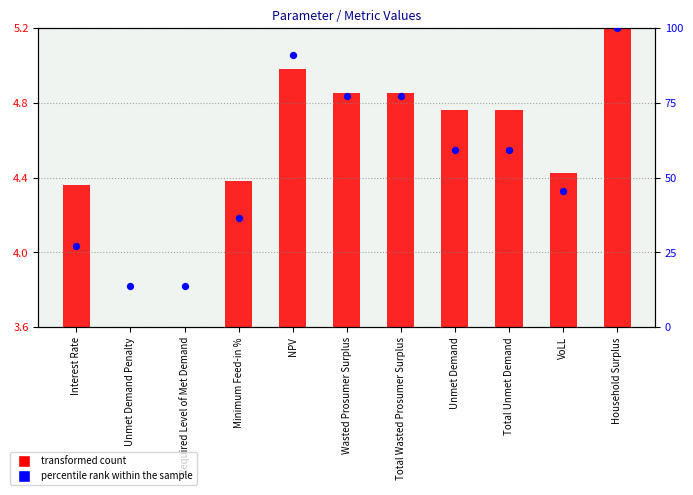

At how many categories does at least one series exceed 33?

8